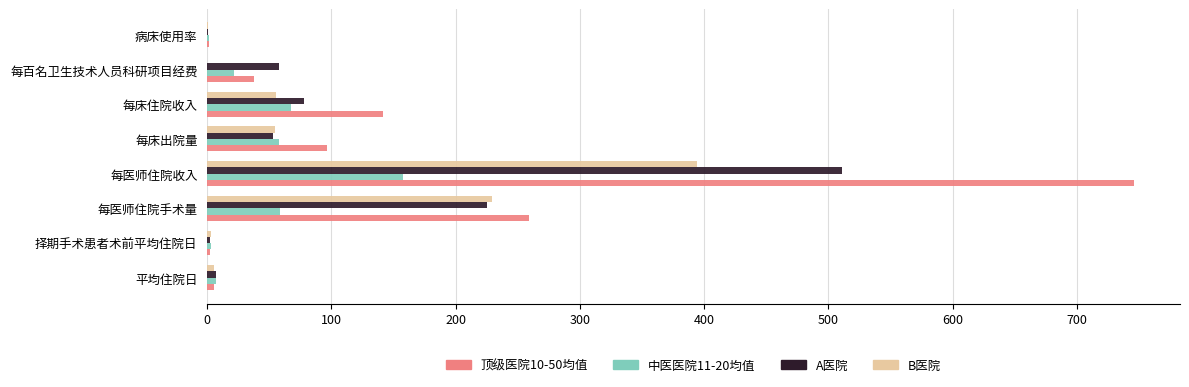

What value does the A医院 series have at 每百名卫生技术人员科研项目经费?

58.1